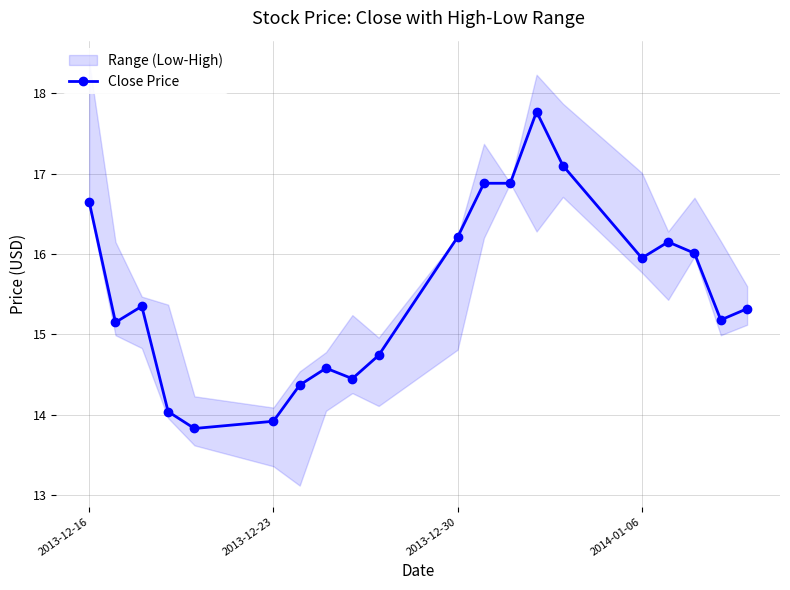

The Close Price series shows 13.9 at 2013-12-23. True or false?

True